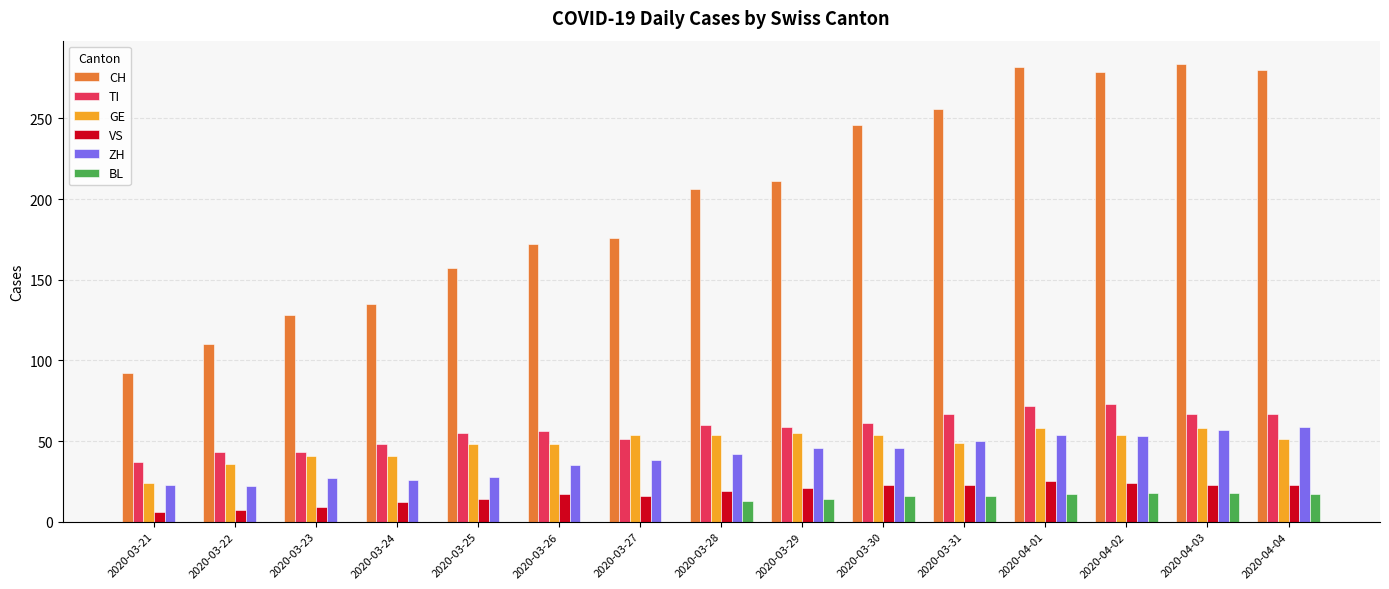

What is the total value across all series at 2020-04-01?

508